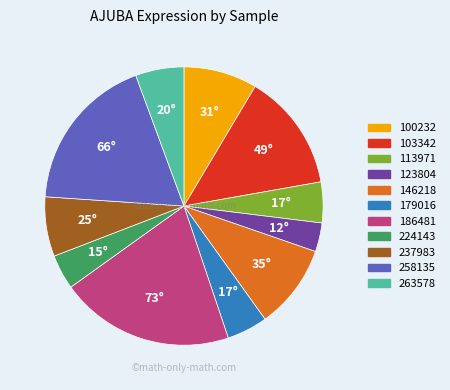

Does any single category account for the majority?

No